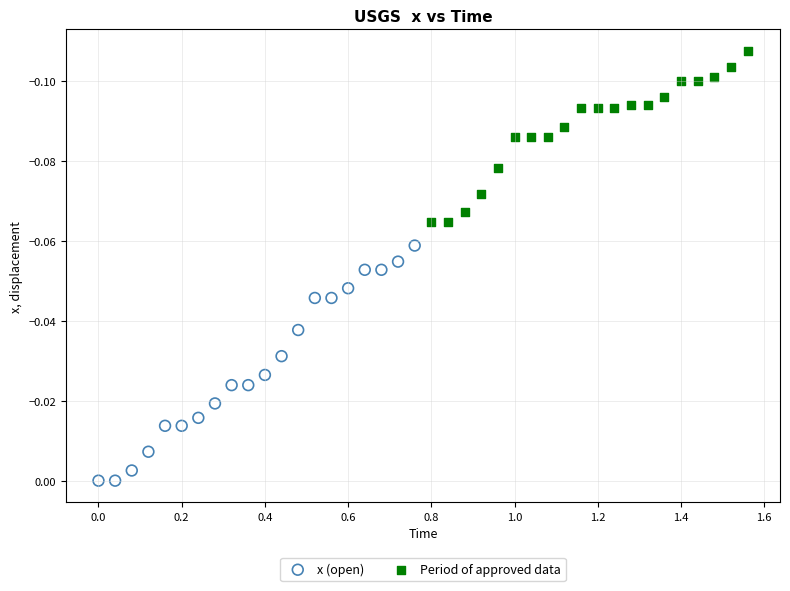

Which series reaches the maximum Y coordinate?

x (open)